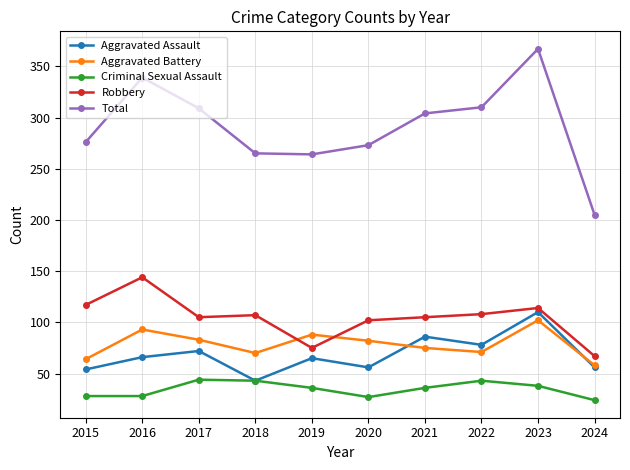

At which category does Aggravated Assault reach its first local valley?

2018